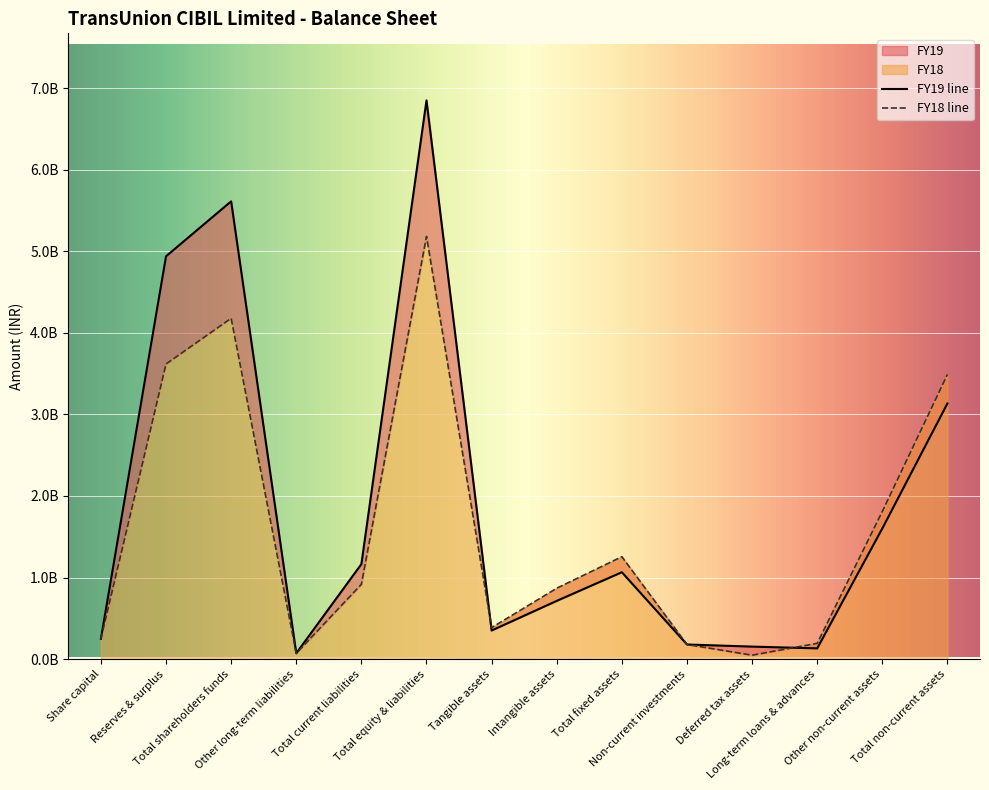

What is the maximum value shown in the chart?

6848508000